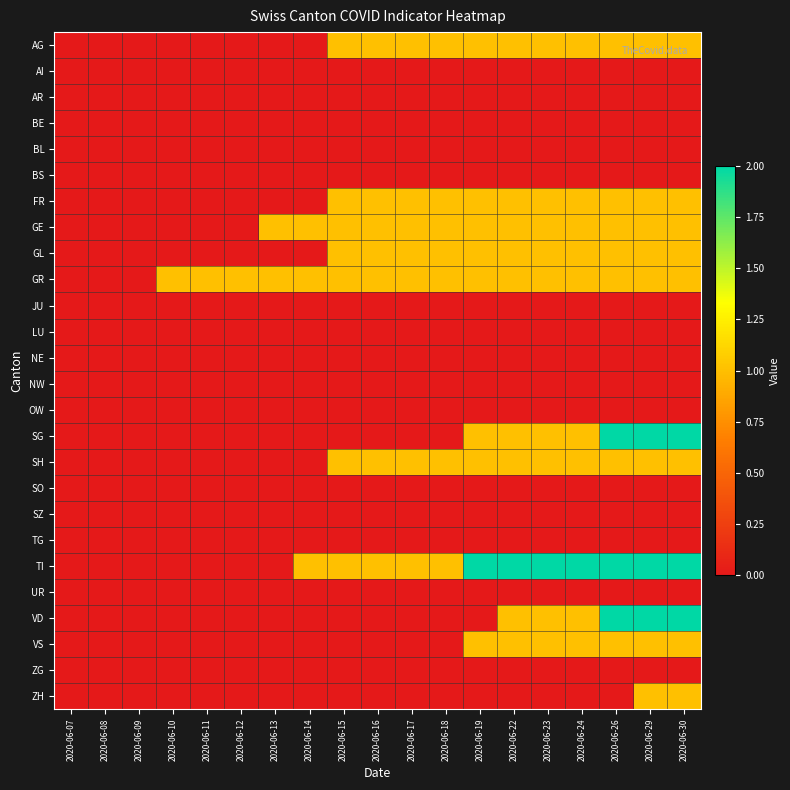

Count the number of categories in the chart.

19